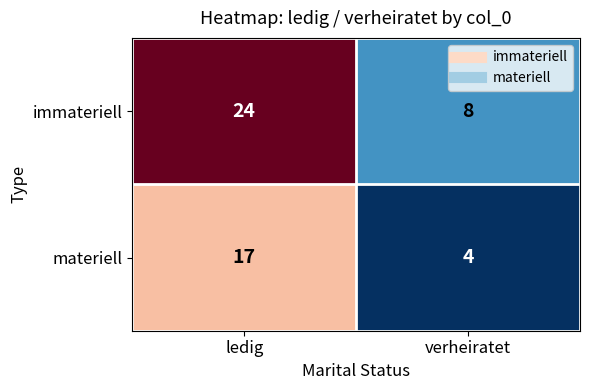

Which series has the largest total across all categories?

immateriell